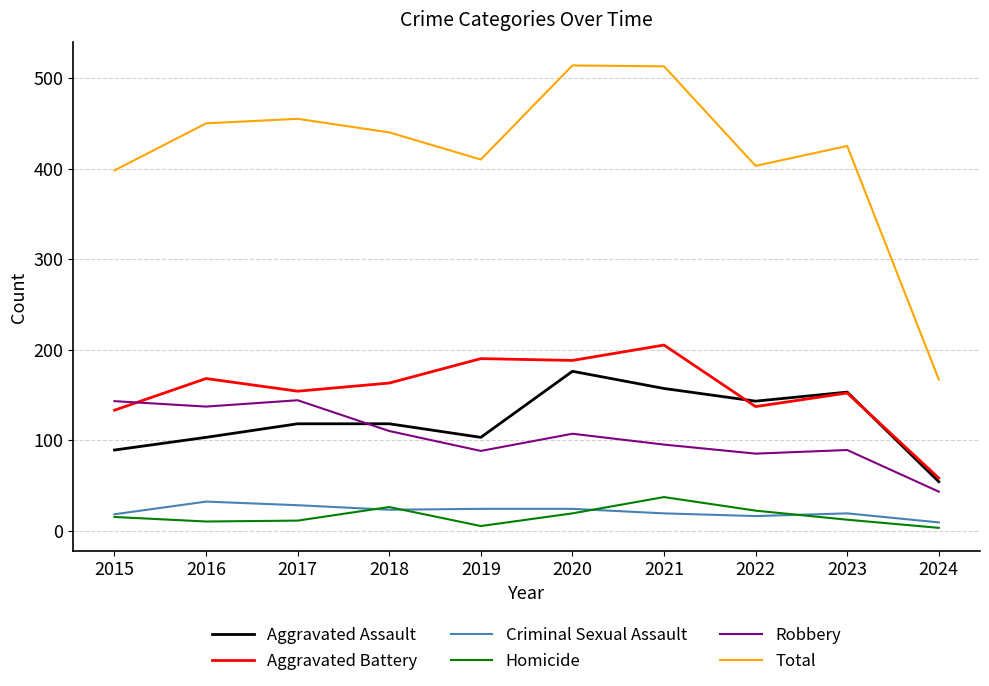

What is the difference between the Total values at 2024 and 2021?

346